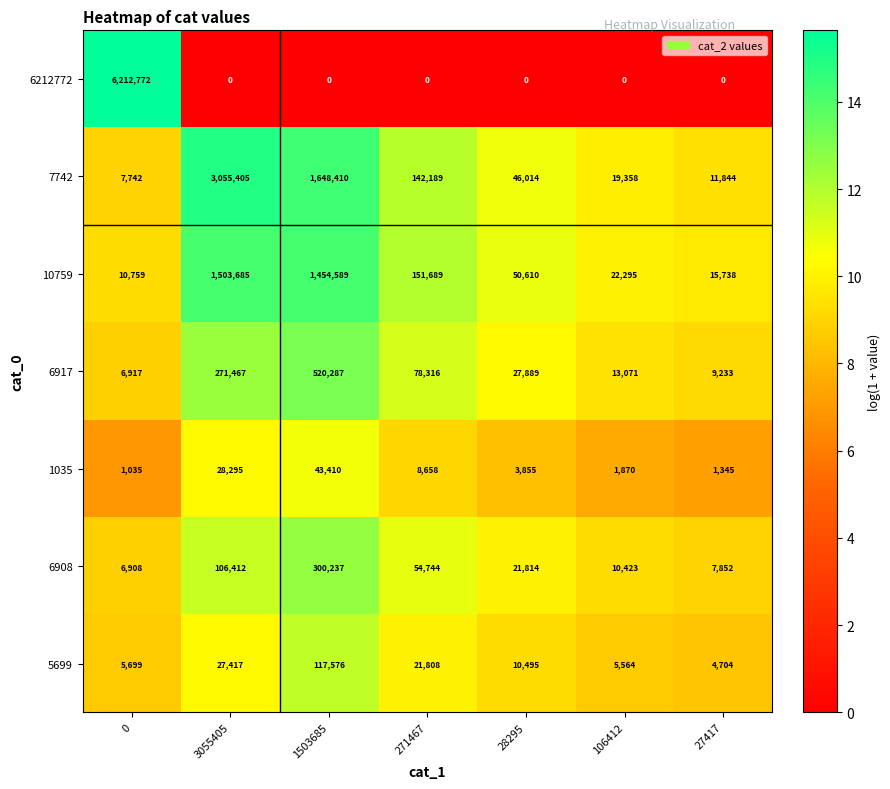

What is the sum of all 1035 values?

88468